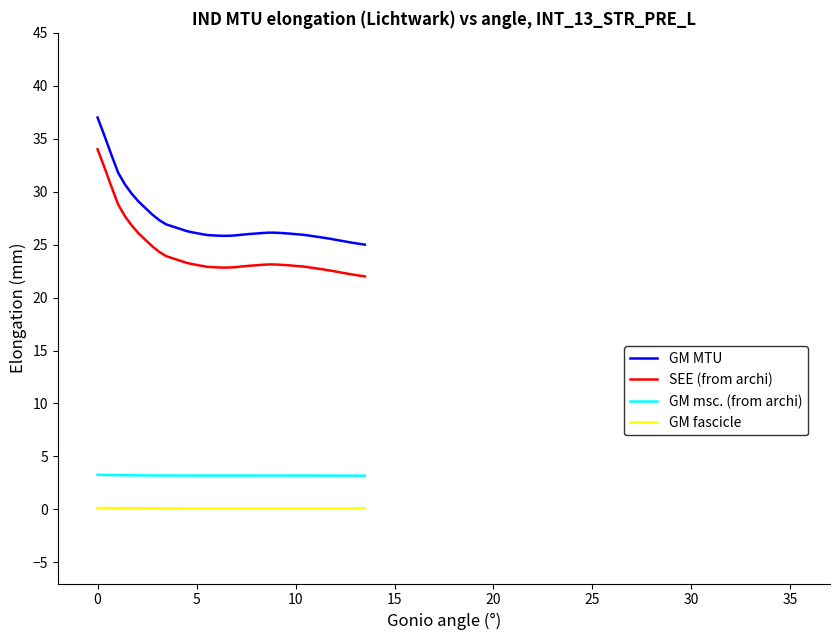

True or false: GM MTU and SEE (from archi) intersect in this chart.

False